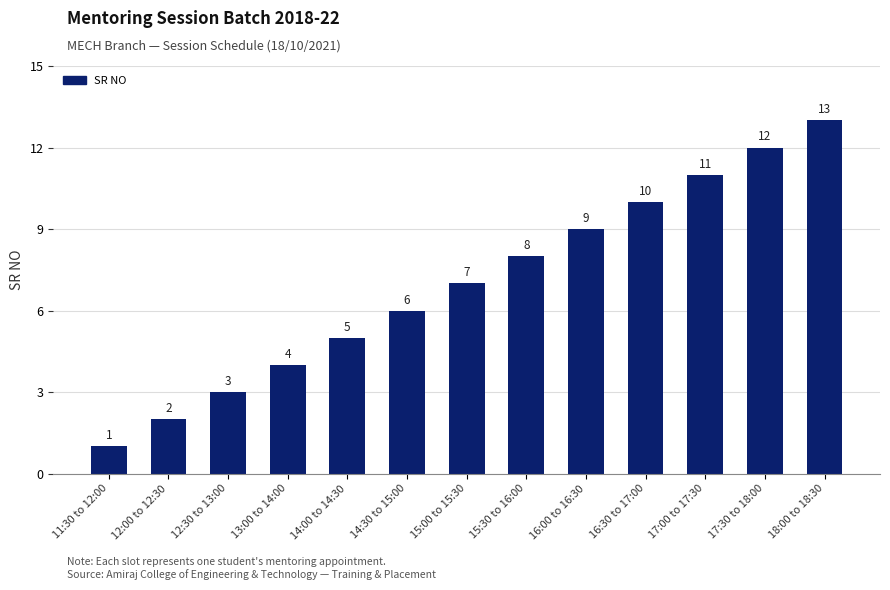

At which label is the value closest to 7?

15:00 to 15:30